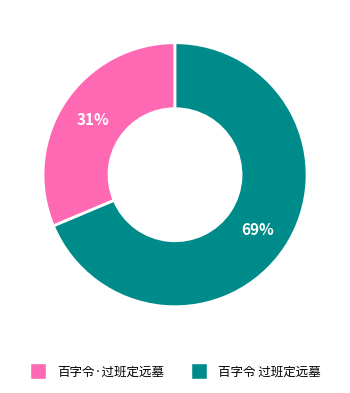

To the nearest percent, what is the average slice percentage?

50%